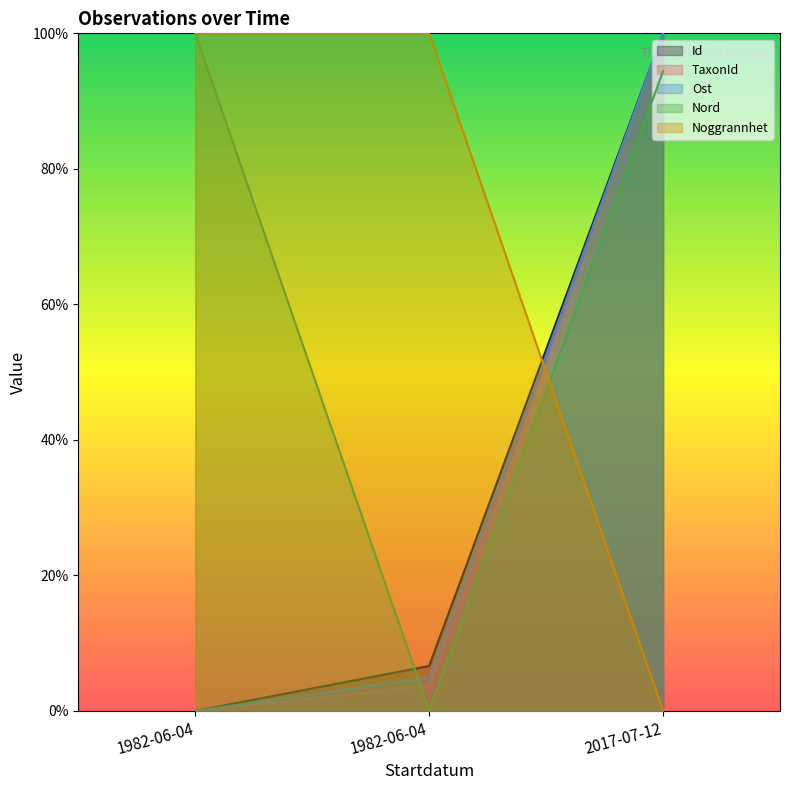

What is the spread (max minus min) of values at 1982-06-04?

100.0